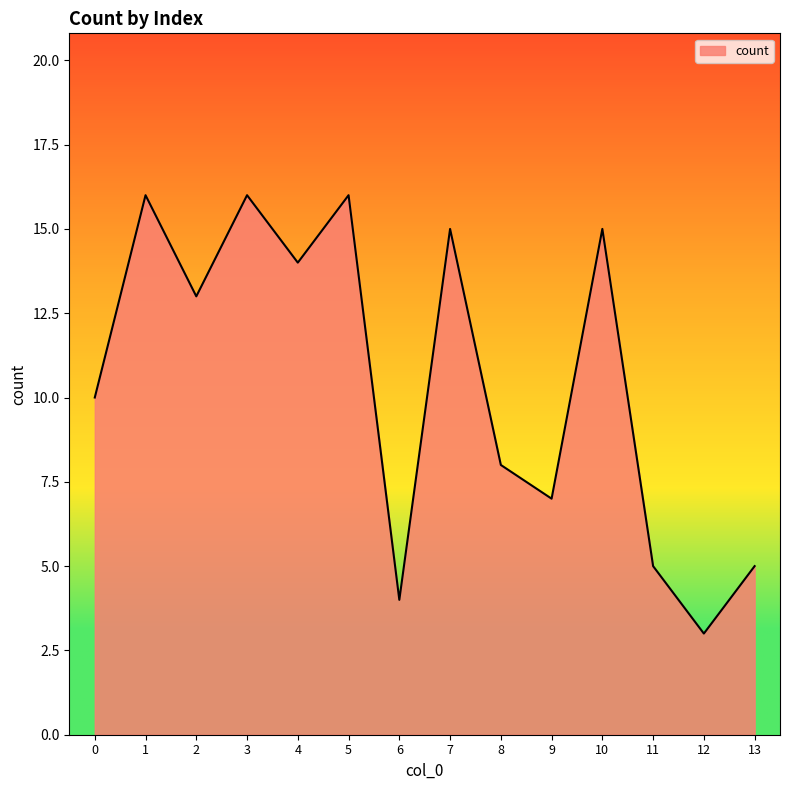

Does the chart display data point markers on the line(s)?

No